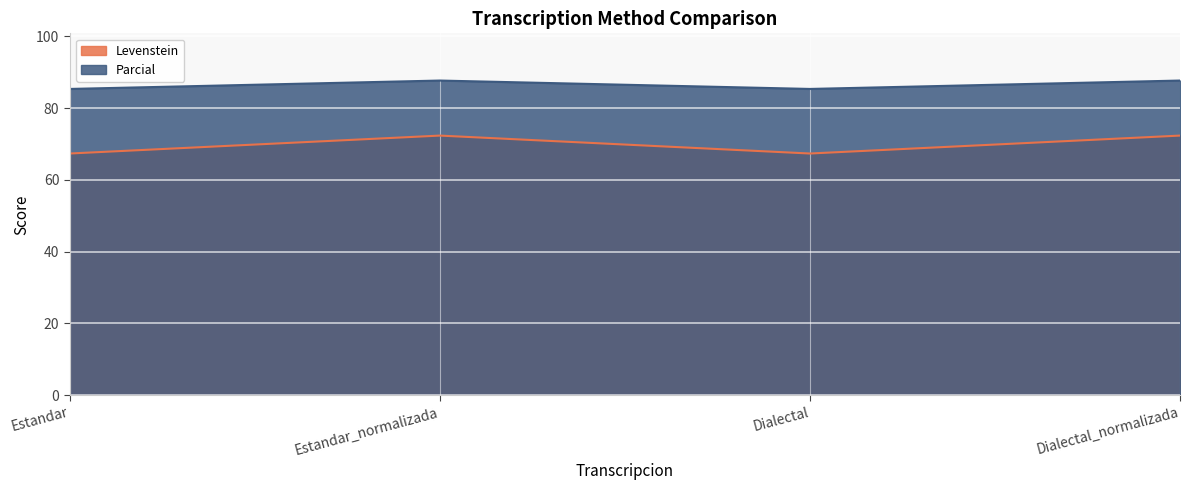

Reading left to right, what are all the values shown in this chart?

Levenstein: Estandar=67.3	Estandar_normalizada=72.3	Dialectal=67.3	Dialectal_normalizada=72.3
Parcial: Estandar=85.3	Estandar_normalizada=87.7	Dialectal=85.3	Dialectal_normalizada=87.7